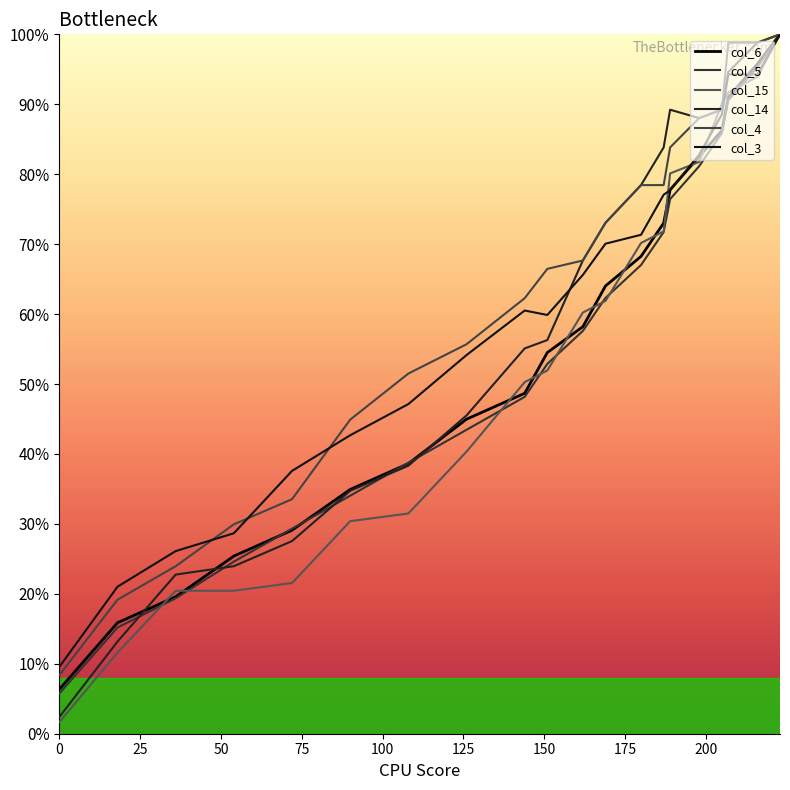

What is the highest value of the col_3 series?

100.0